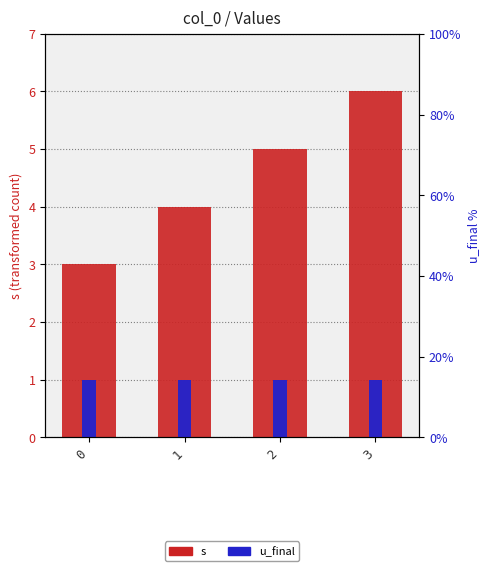

Reading left to right, what are all the values shown in this chart?

s: 3	4	5	6
u_final: 1	1	1	1